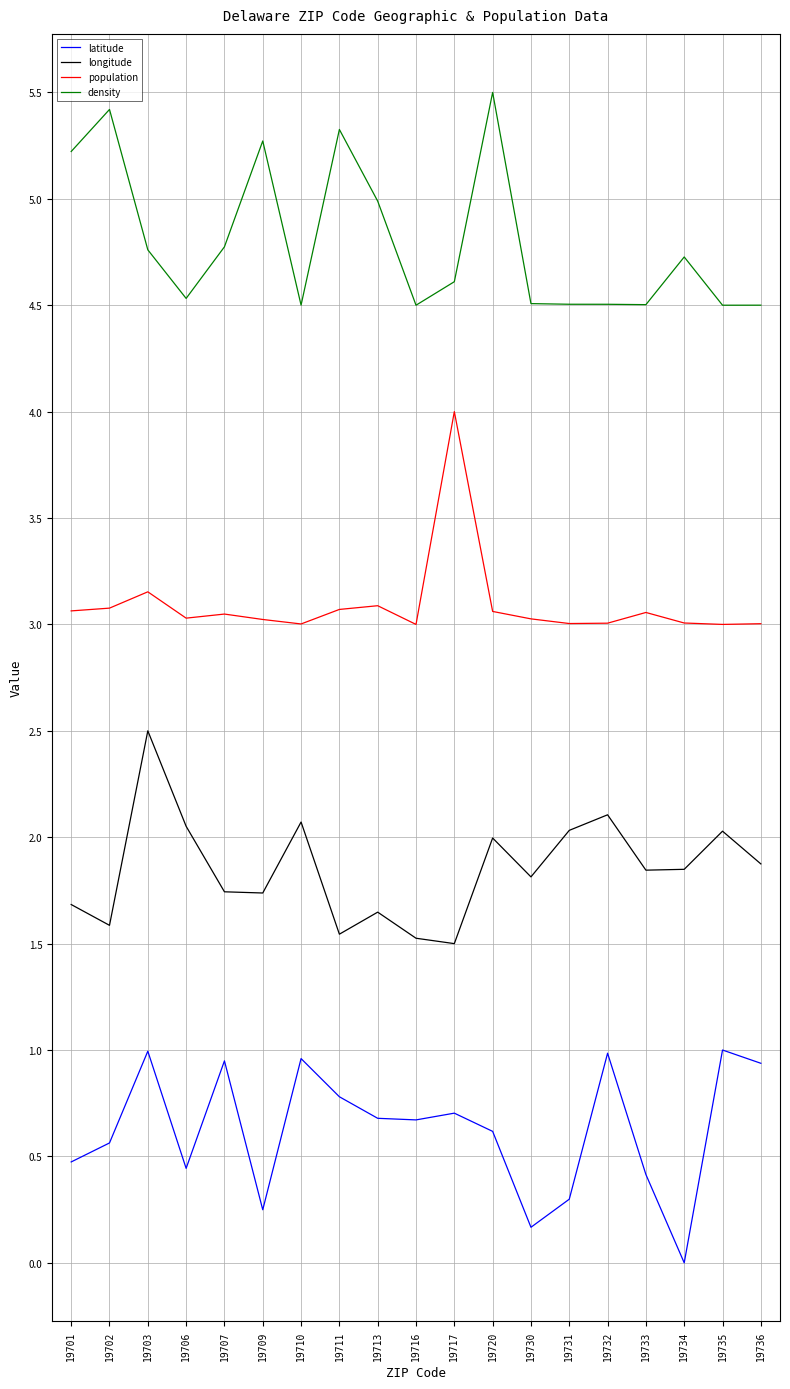

True or false: latitude and longitude intersect in this chart.

False